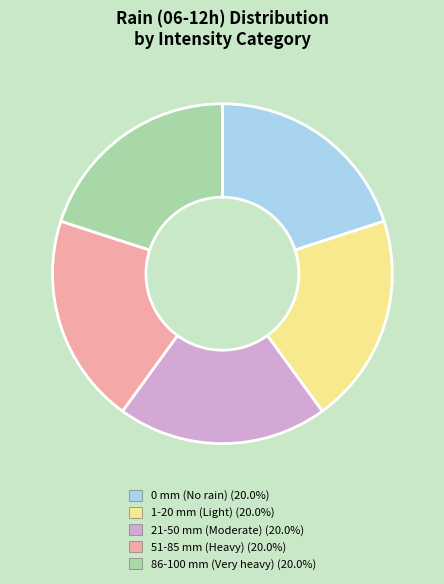

Does any single category account for the majority?

No